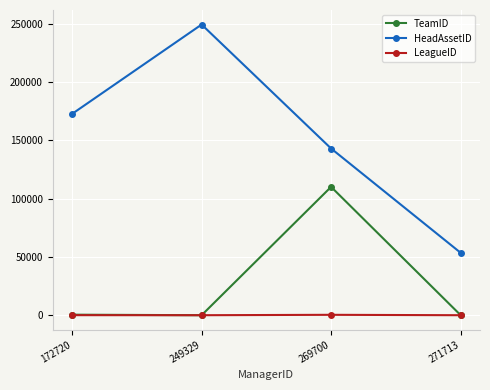

What is the total value across all series at 269700?

253447